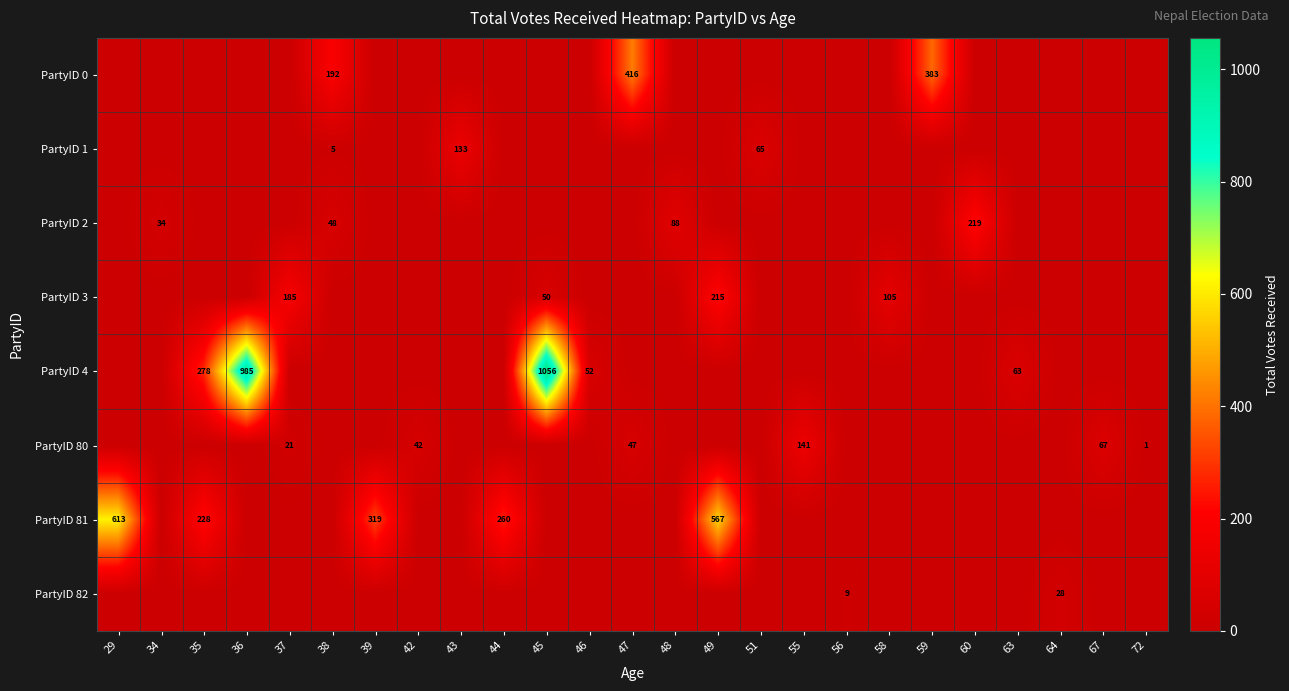

Is it true that PartyID 2 equals 34 at 34?

True